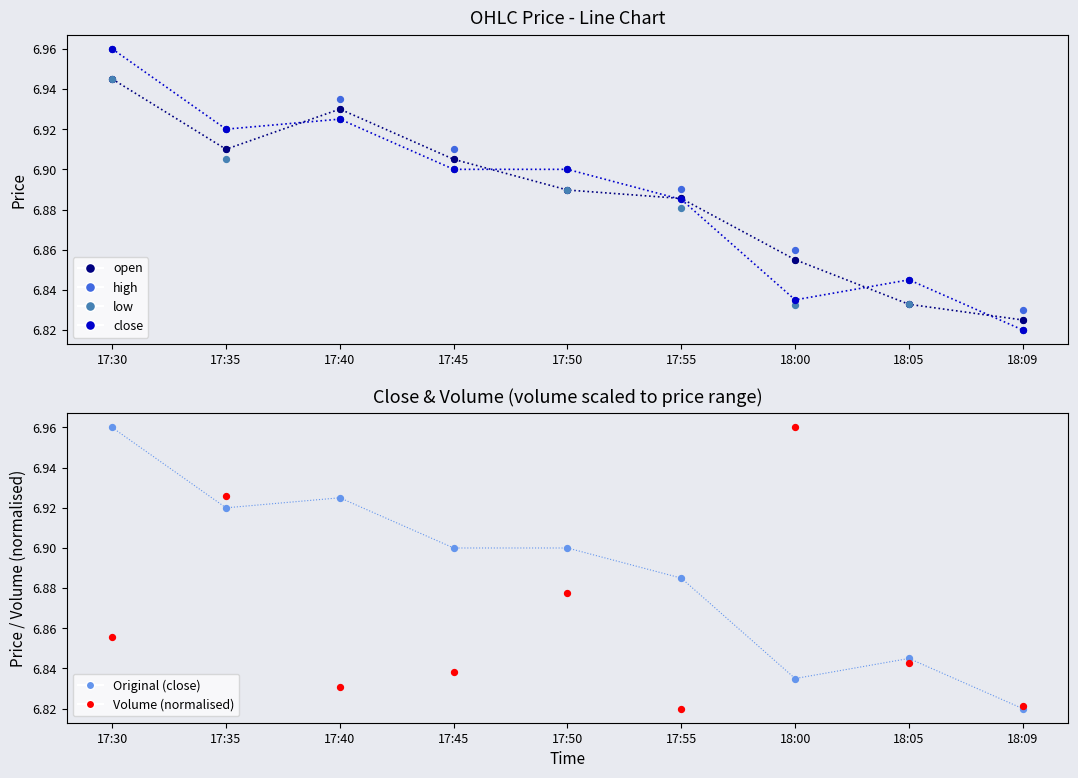

Is the value of open at 17:45 greater than the value of close at 17:30?

No